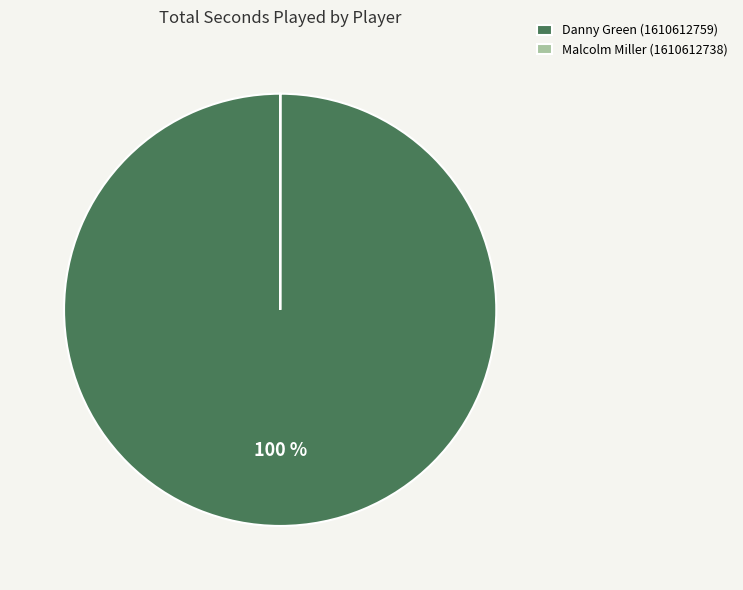

Is it true that Danny Green (1610612759) is 100% of the pie?

True